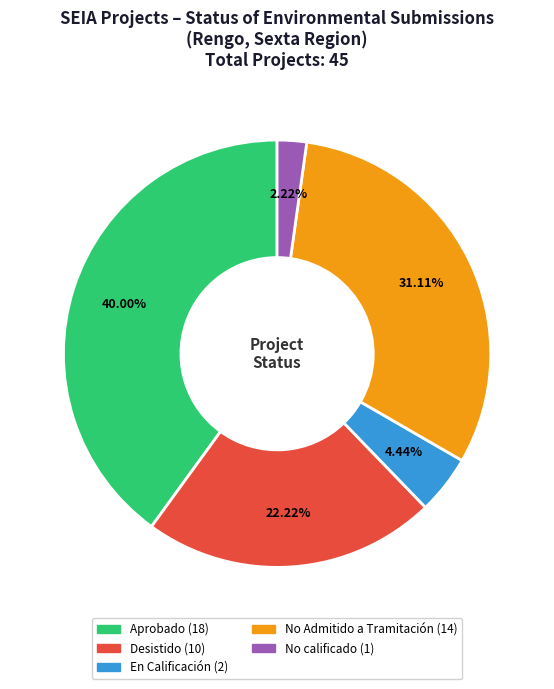

To the nearest percent, what percentage of the pie is No calificado?

2%